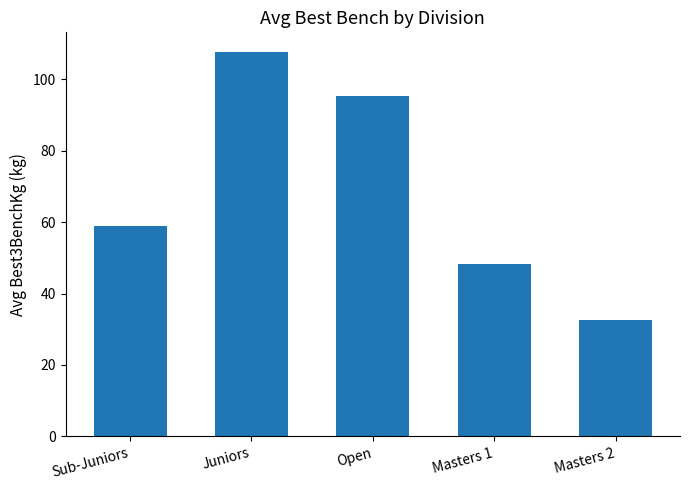

True or false: the data shows 15.5 at Sub-Juniors.

False